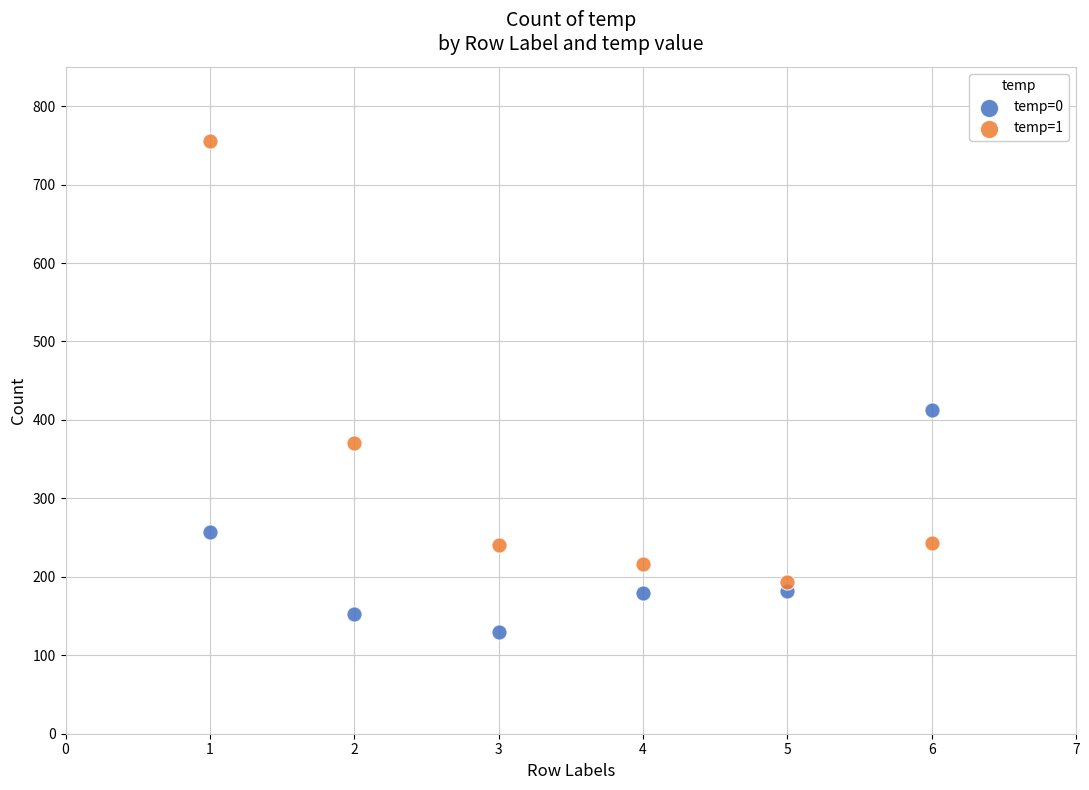

In the temp=0 series, what Y value is closest to 271?

257